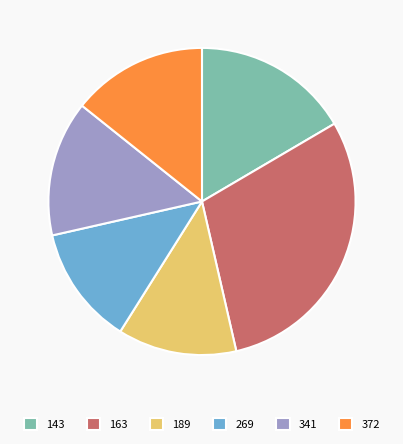

Is there a majority slice in this chart?

No